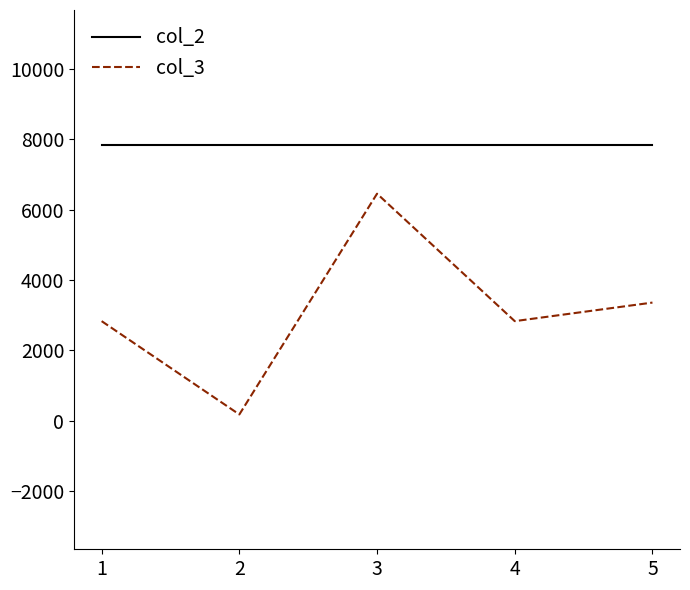

Between 3 and 5, which series saw the biggest shift?

col_3